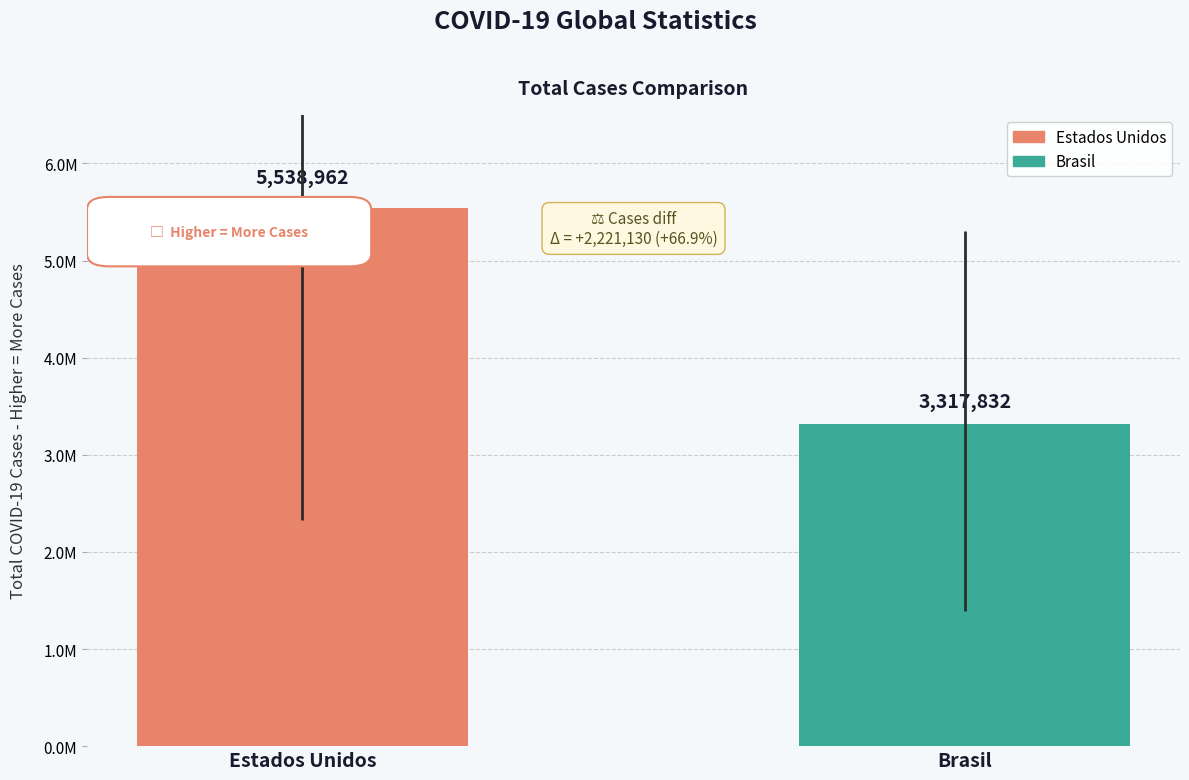

Reading right to left, extract all data points from this chart.

3317832	5538962